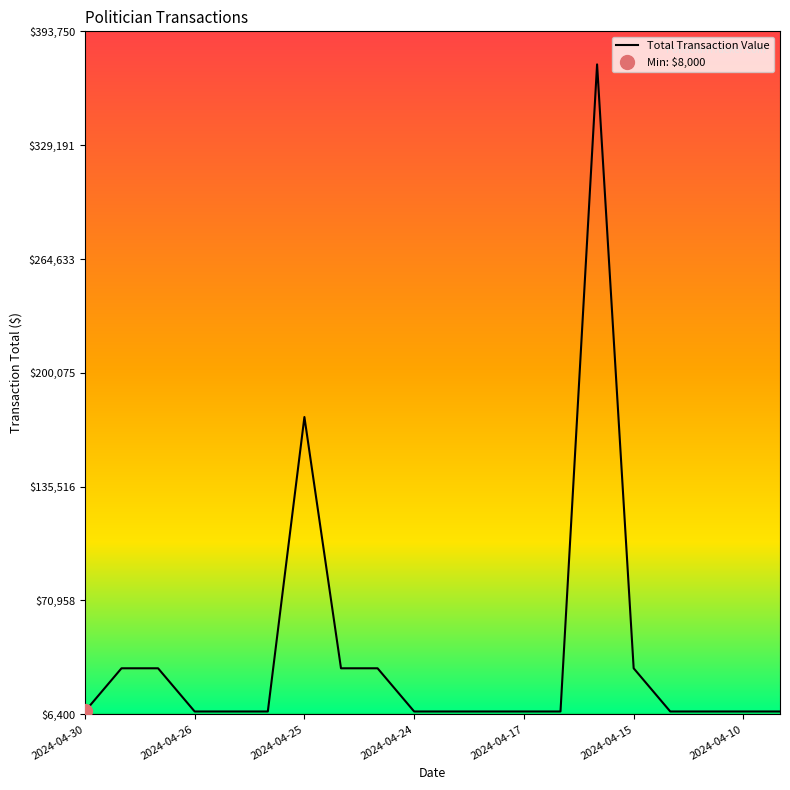

Where is Total Transaction Value nearest to the value 191500?

2024-04-25